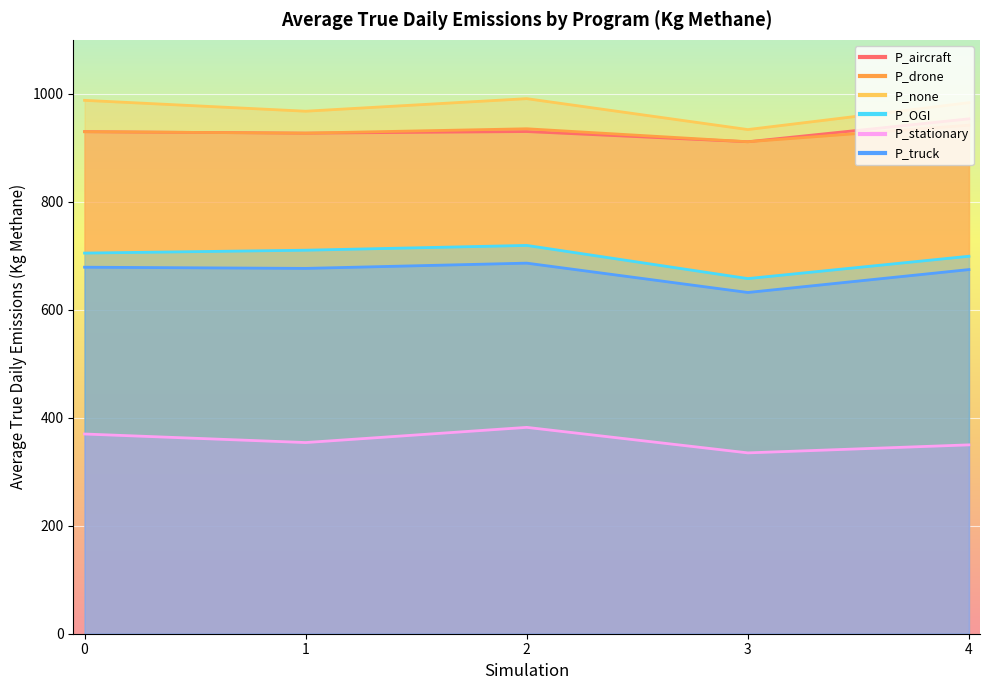

Reading left to right, what are all the values shown in this chart?

P_aircraft: 0=929.9	1=927.2	2=930.1	3=911.3	4=953.7
P_drone: 0=929.9	1=927.2	2=935.3	3=911.3	4=941.9
P_none: 0=988.0	1=967.8	2=991.1	3=933.8	4=983.6
P_OGI: 0=705.0	1=710.4	2=719.2	3=657.8	4=699.2
P_stationary: 0=369.9	1=354.1	2=382.2	3=335.0	4=349.8
P_truck: 0=678.9	1=676.7	2=686.4	3=632.1	4=674.5